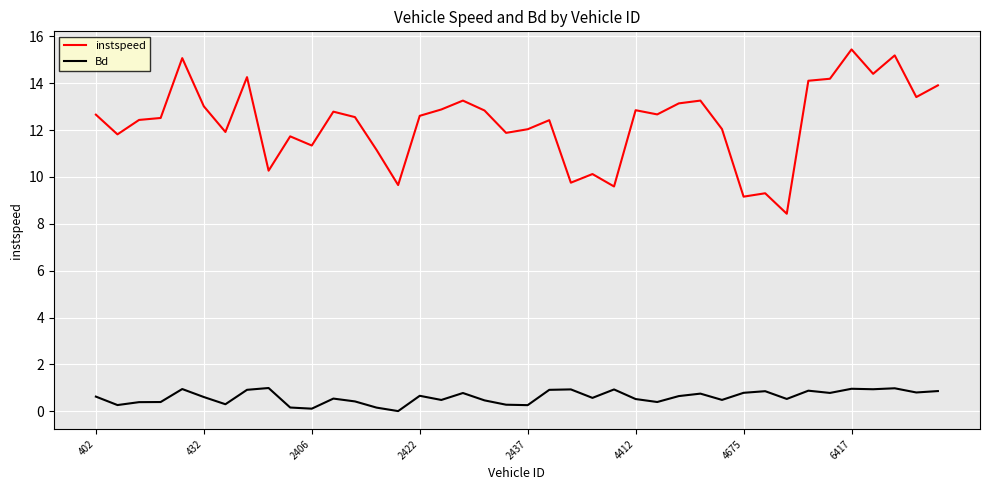

Which series has the widest spread of values?

instspeed